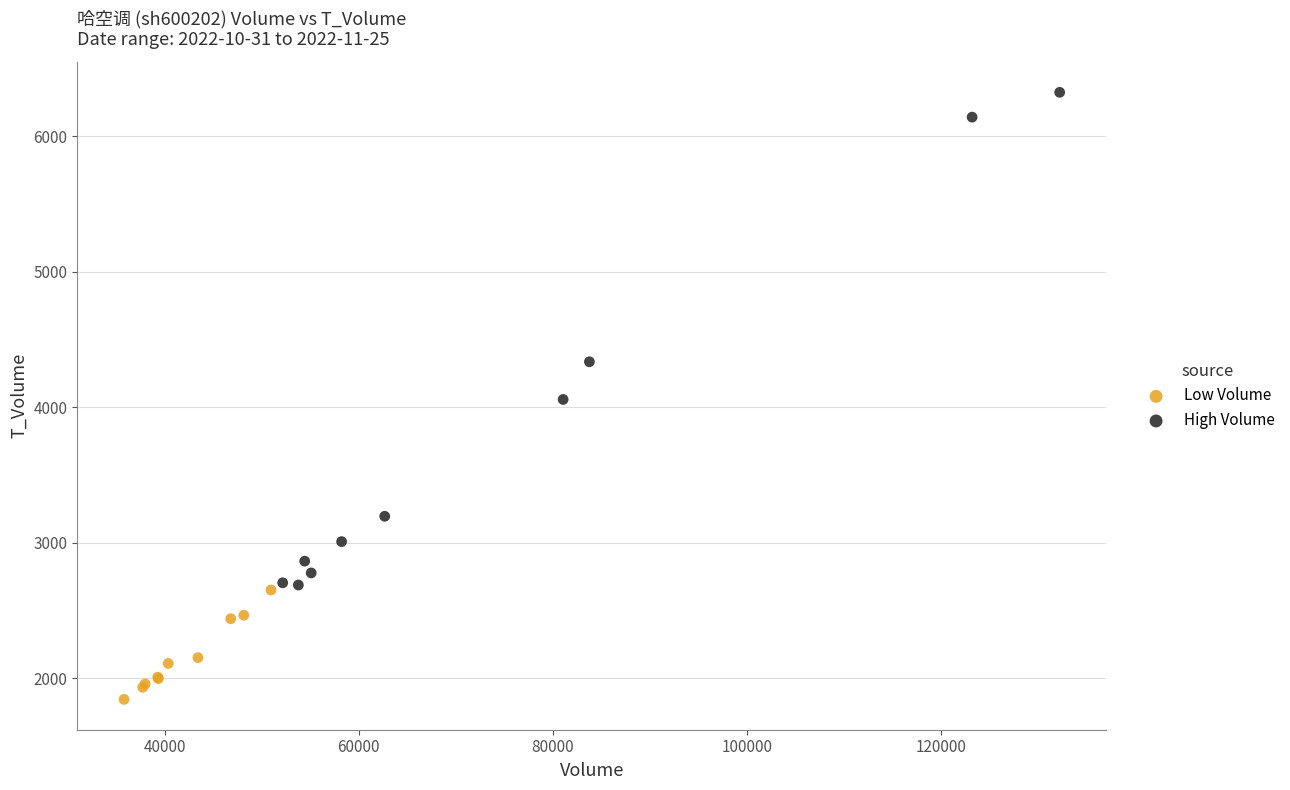

What are all the series names shown in the legend?

Low Volume, High Volume